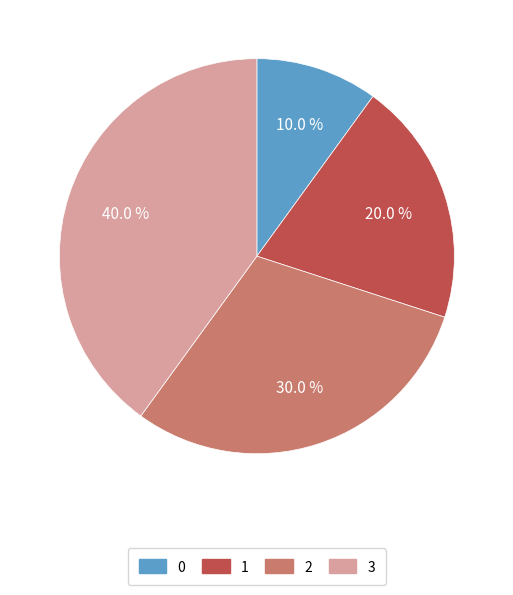

Combined, what portion of the pie is 3 and 1?

60.0%